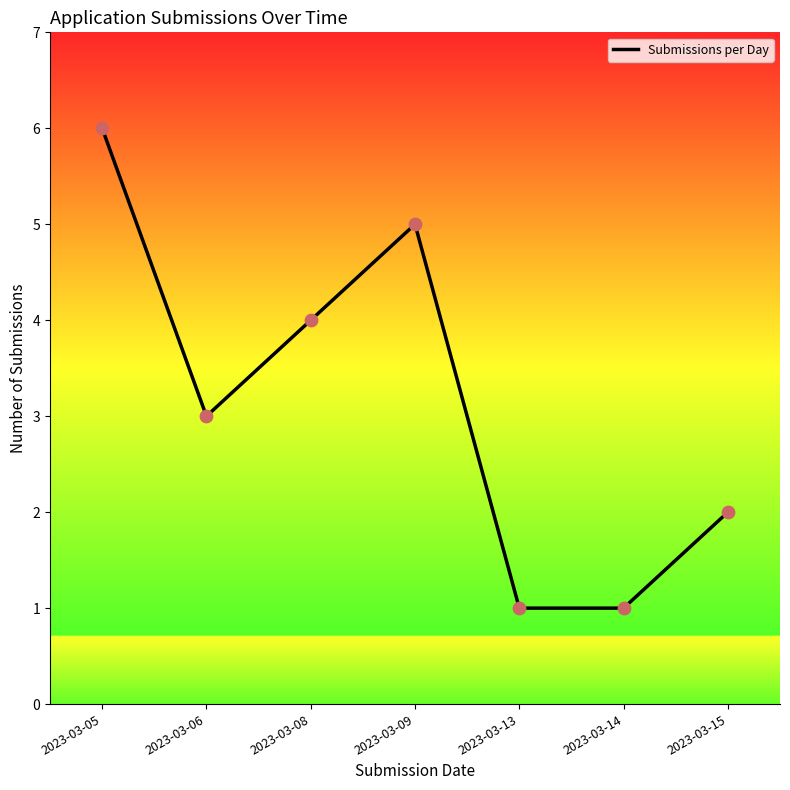

What is the change in value from 2023-03-06 to 2023-03-08?

+1